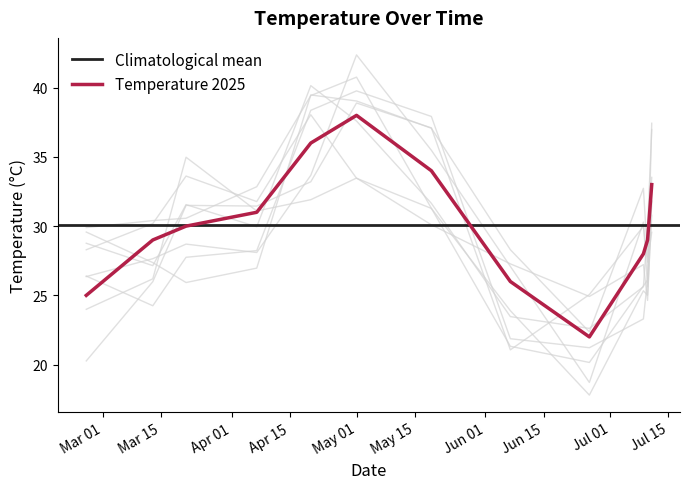

Approximately how many times larger is the value at 2025-06-07 compared to 2025-05-19?

0.8